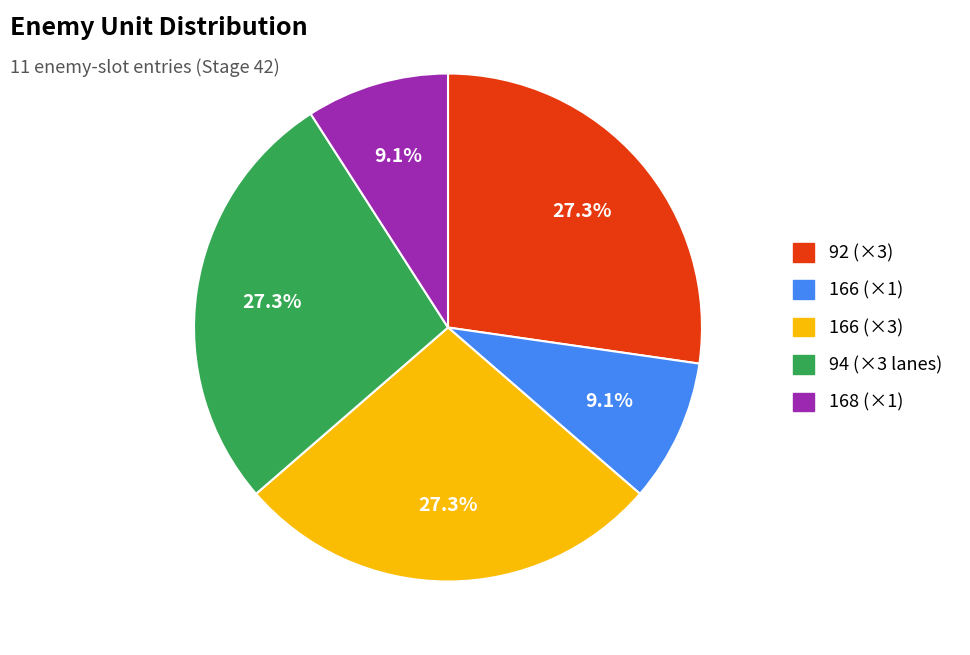

Is there a majority slice in this chart?

No